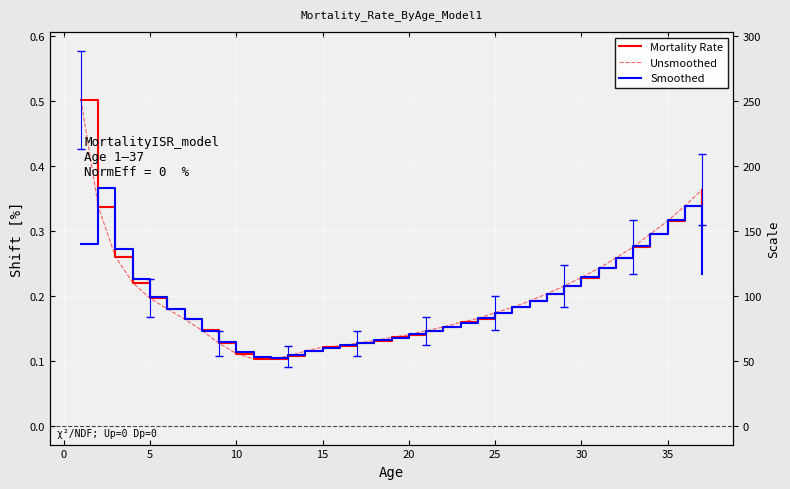

Count the Smoothed values in the range 0 to 1.

37